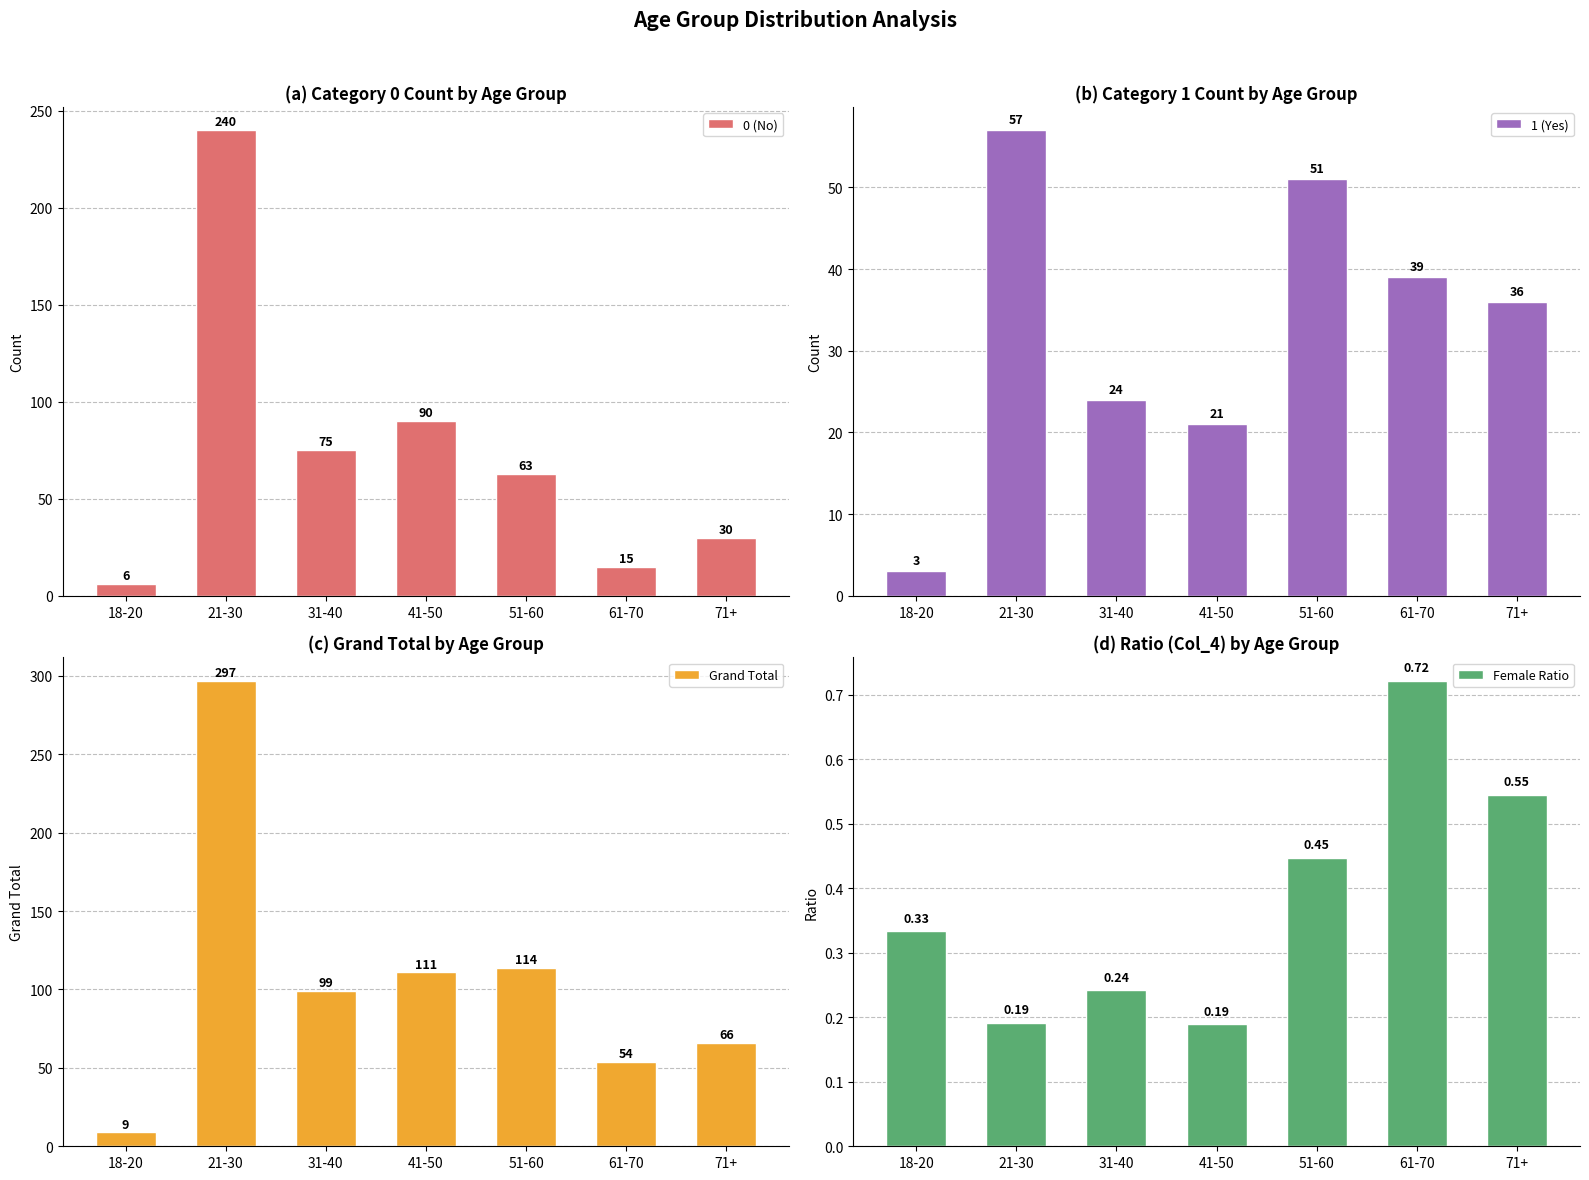

List the series in order of their peak value, lowest first.

Female Ratio, 1 (Yes), 0 (No), Grand Total